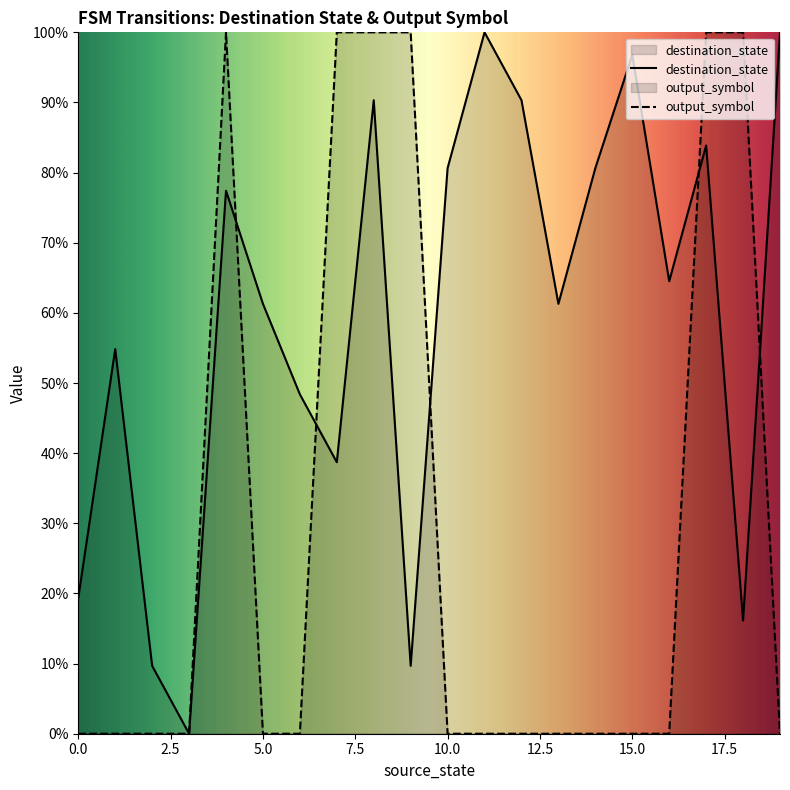

Which series has the widest spread of values?

destination_state